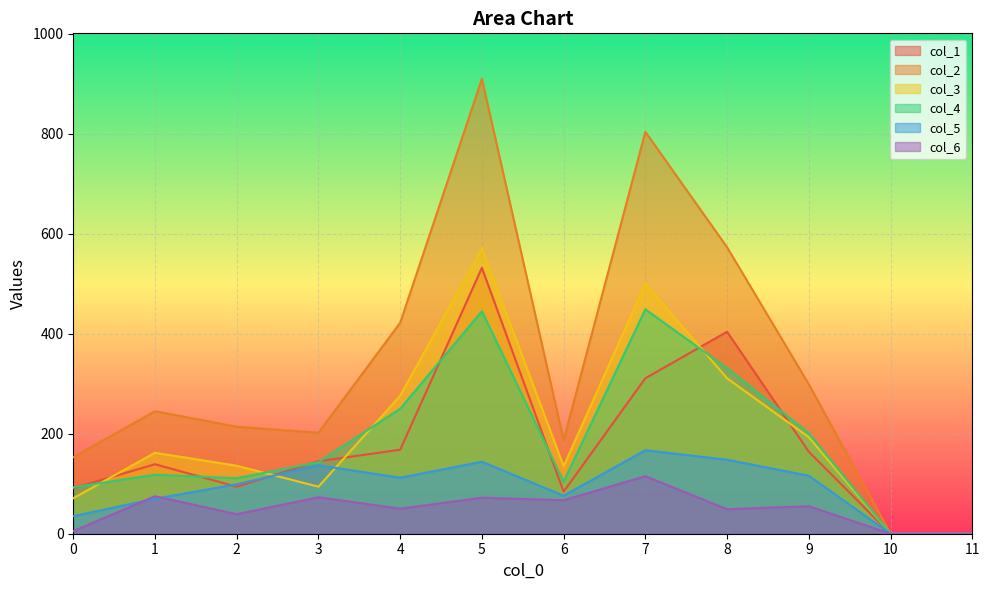

List the series in order of their peak value, highest first.

col_2, col_3, col_1, col_4, col_5, col_6